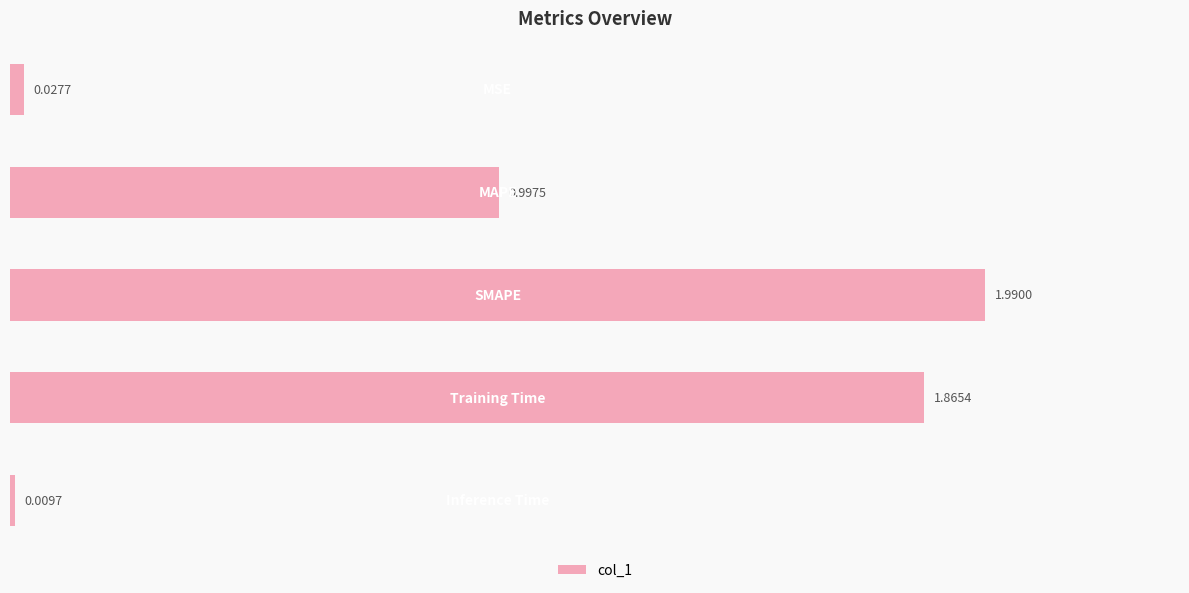

Count the number of data series in this chart.

1